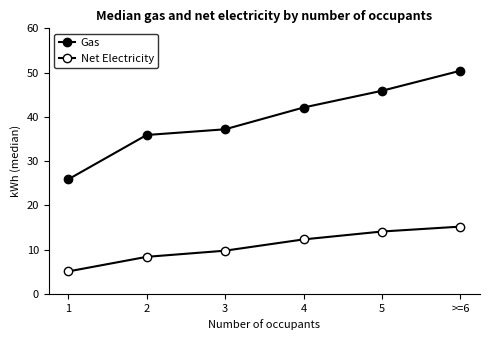

What is the value of the Net Electricity point at the 5th from the left?

14.1